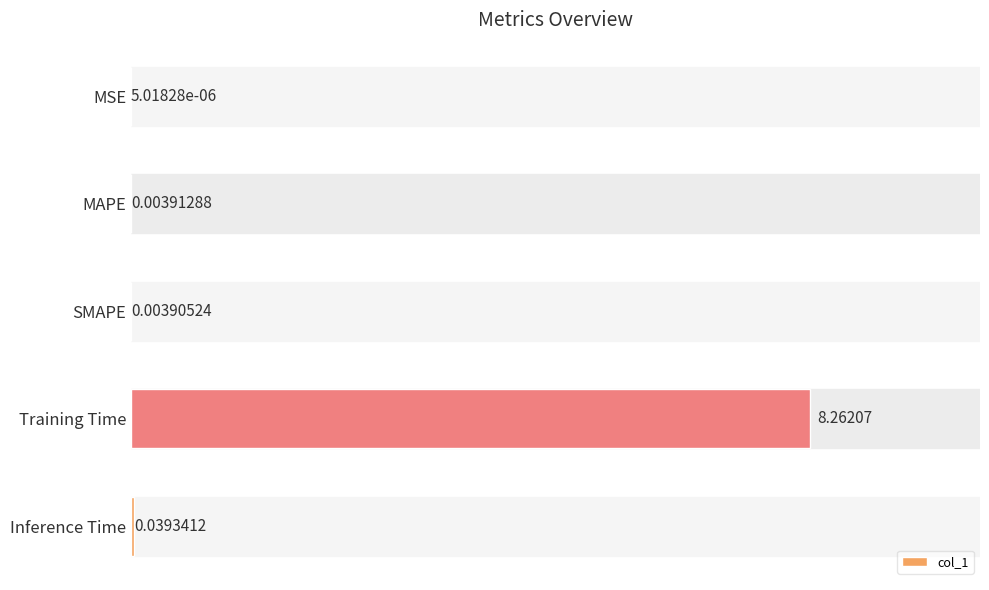

Does the chart contain stacked bars?

No